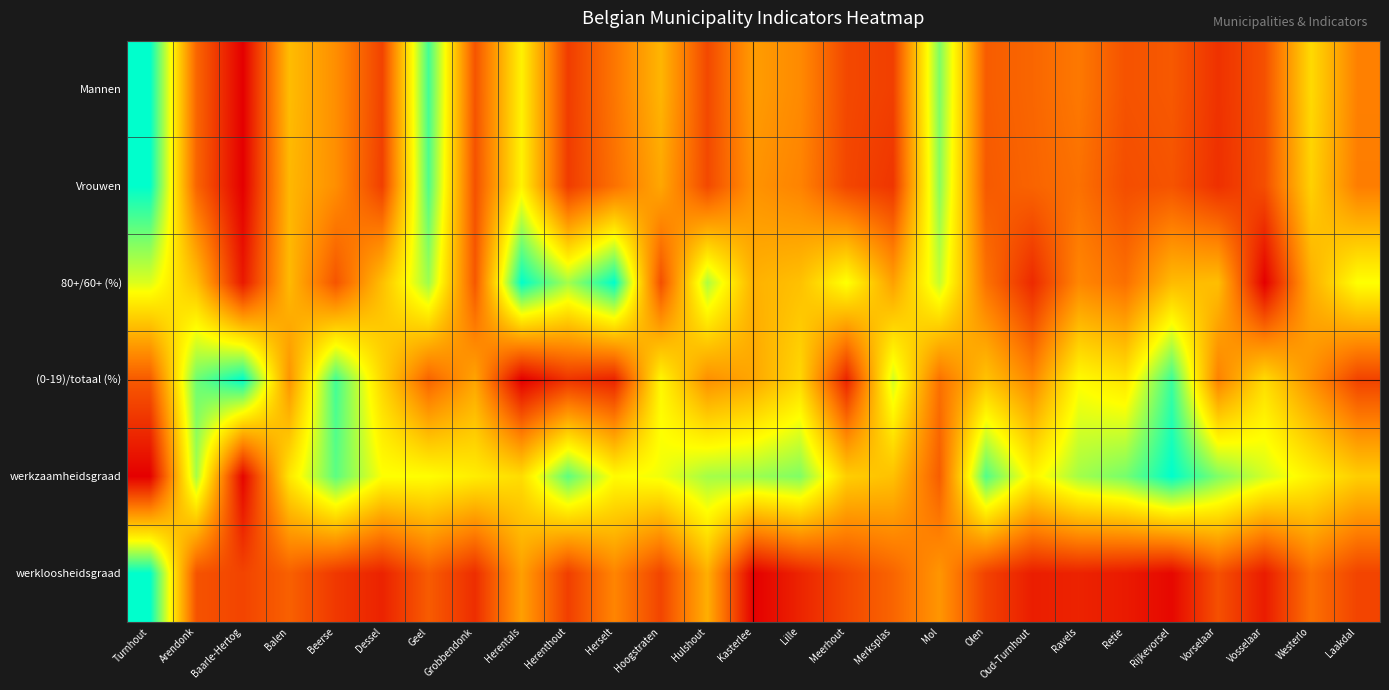

At Arendonk, list the series in order from largest to smallest.

(0-19)/totaal (%), werkzaamheidsgraad, 80+/60+ (%), Mannen, Vrouwen, werkloosheidsgraad